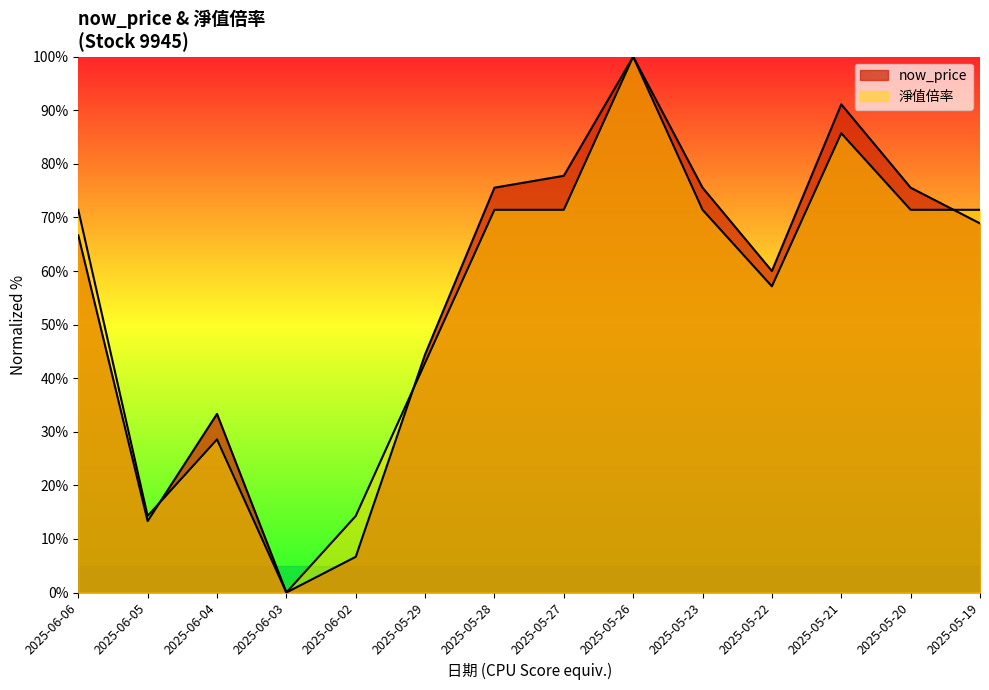

What is the difference between the highest and lowest values at 2025-05-21?

5.4